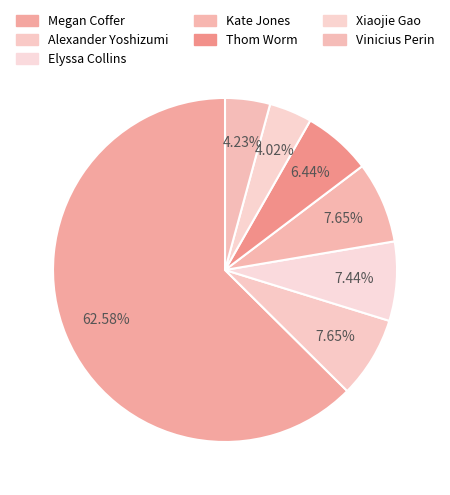

How many segments does this pie chart have?

7